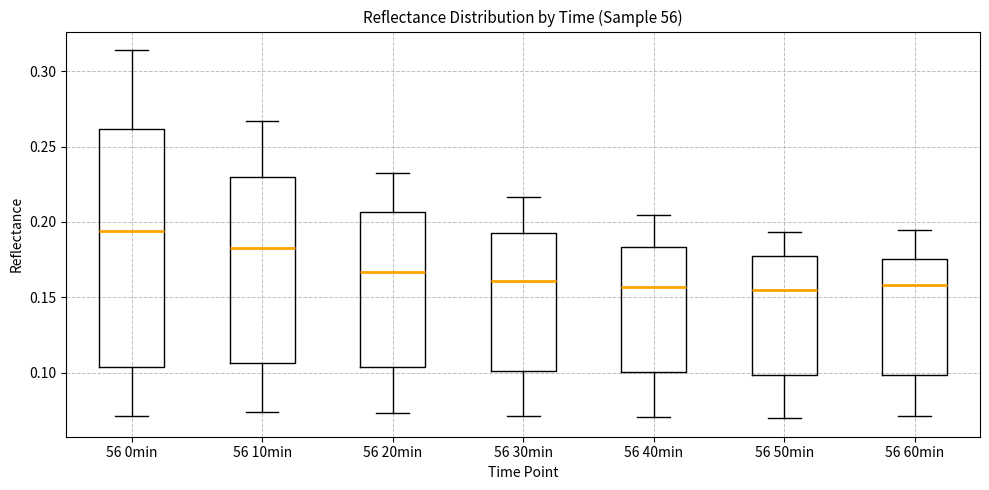

Reading left to right, transcribe this box plot: for each box, give where its median line is, the range the box spans, and where its two whiskers end, as read against the y-axis. The values are not printed on the chart, so give them approximately, as read against the axis.

56 0min: median 0.195, box 0.105 to 0.260, whiskers 0.070 to 0.315
56 10min: median 0.185, box 0.105 to 0.230, whiskers 0.075 to 0.265
56 20min: median 0.165, box 0.105 to 0.205, whiskers 0.075 to 0.235
56 30min: median 0.160, box 0.100 to 0.190, whiskers 0.070 to 0.215
56 40min: median 0.155, box 0.100 to 0.185, whiskers 0.070 to 0.205
56 50min: median 0.155, box 0.100 to 0.180, whiskers 0.070 to 0.195
56 60min: median 0.160, box 0.100 to 0.175, whiskers 0.070 to 0.195